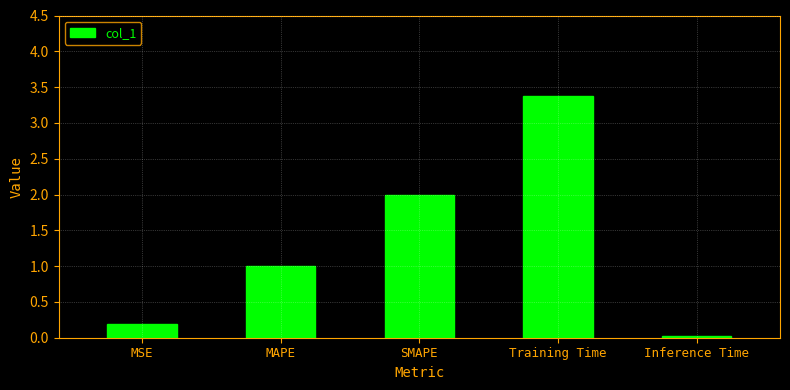

Count the number of values greater than 1.

3